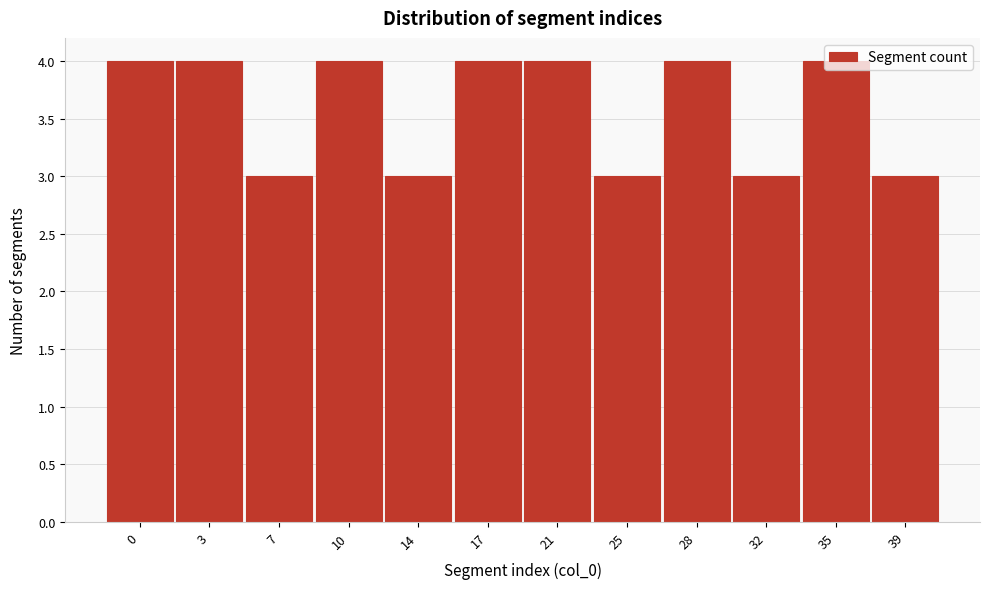

What is the sum of the values at 17 and 28?

8